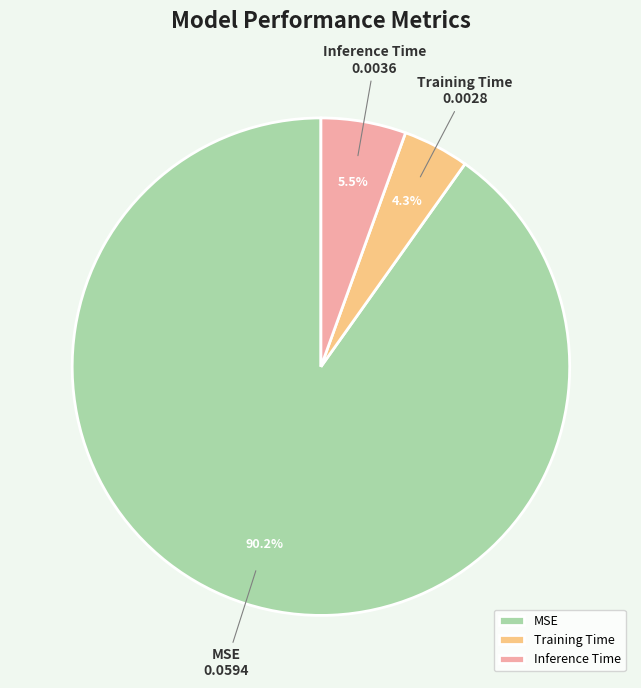

What is the smallest slice in the pie chart?

Training Time